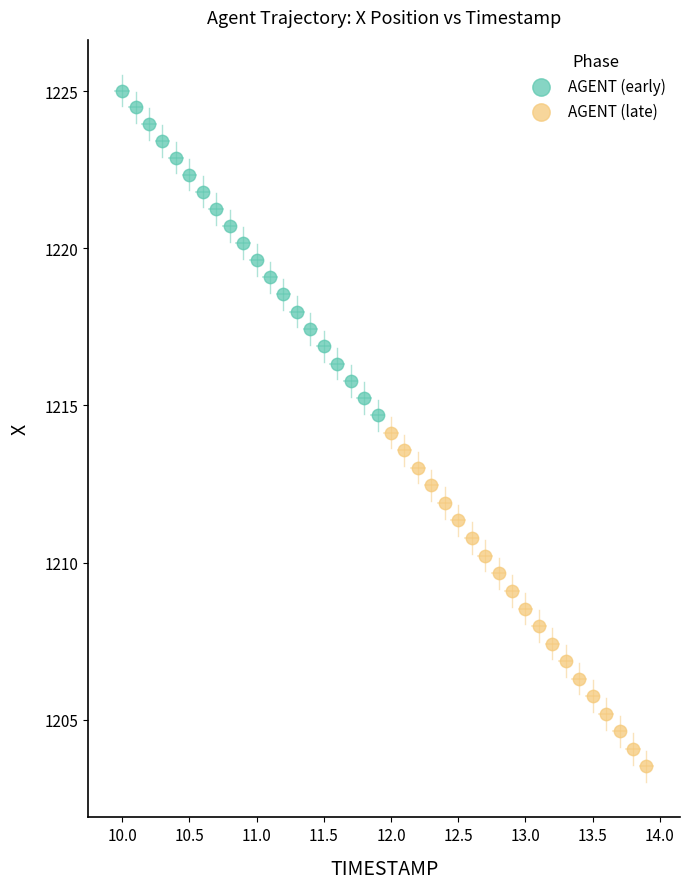

Which series has the widest spread of Y values?

AGENT (late)